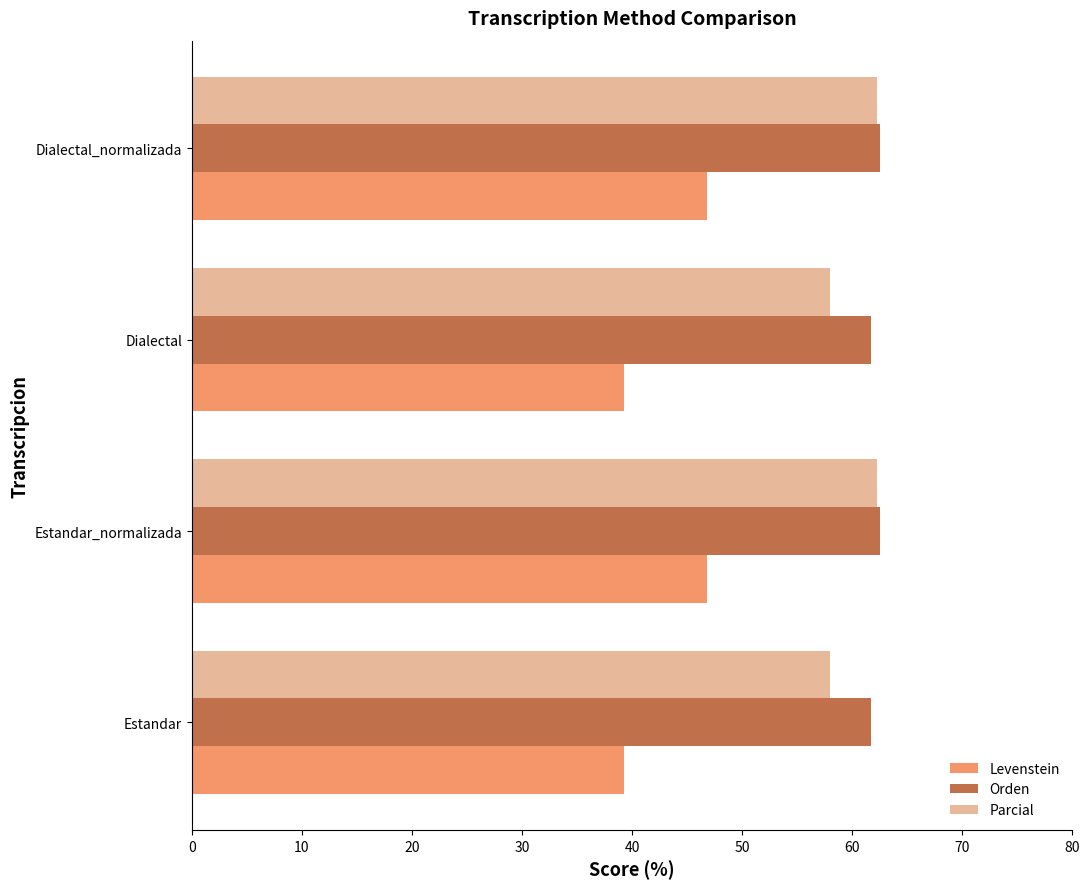

What is the maximum value for Levenstein?

46.8